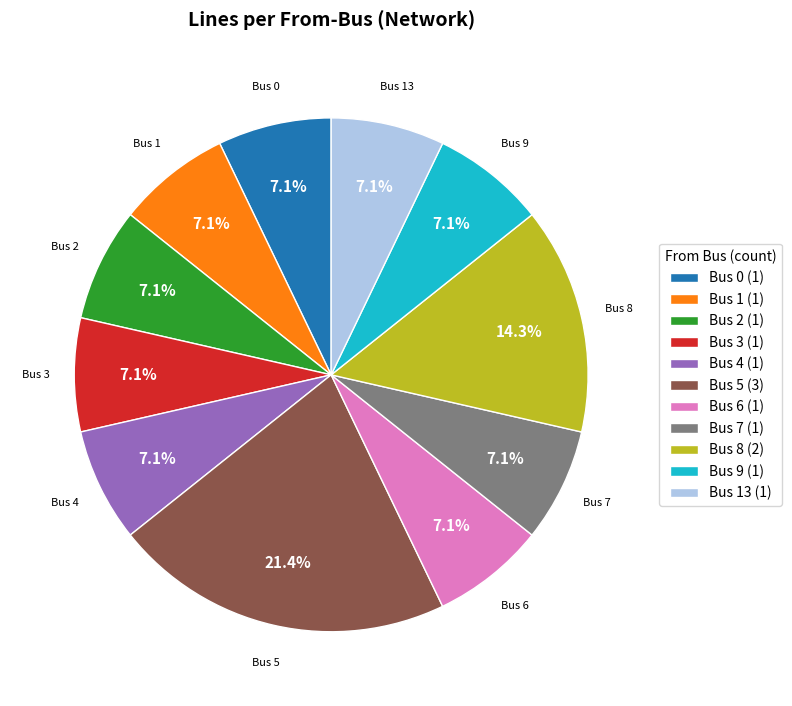

What is the largest slice in the pie chart?

Bus 5 (3)